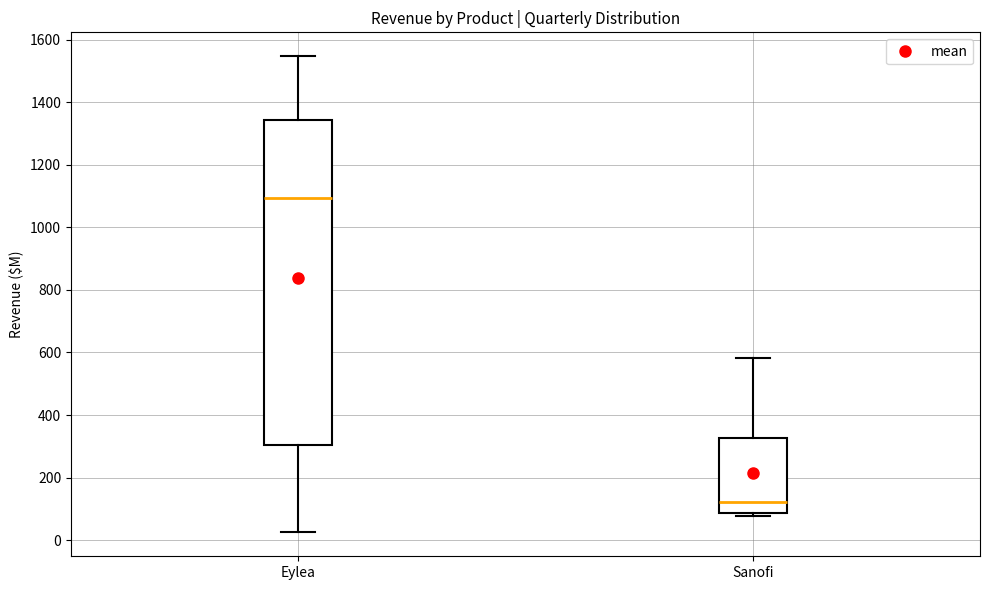

Where does the lower whisker of the box for Eylea end on the y-axis? The values are not printed on the chart, so give them approximately, as read against the axis.

20